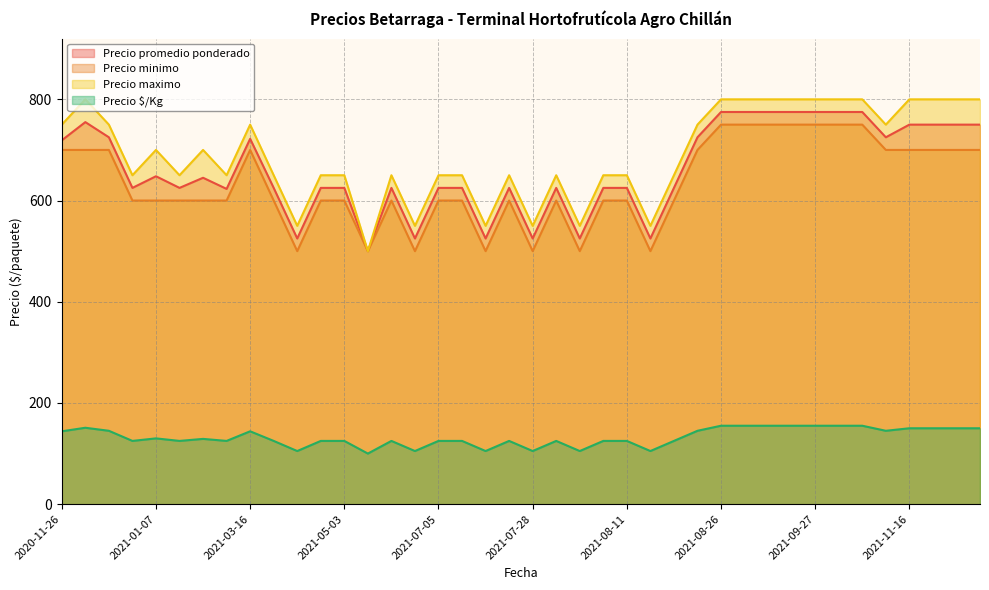

What is the minimum value shown in the chart?

100